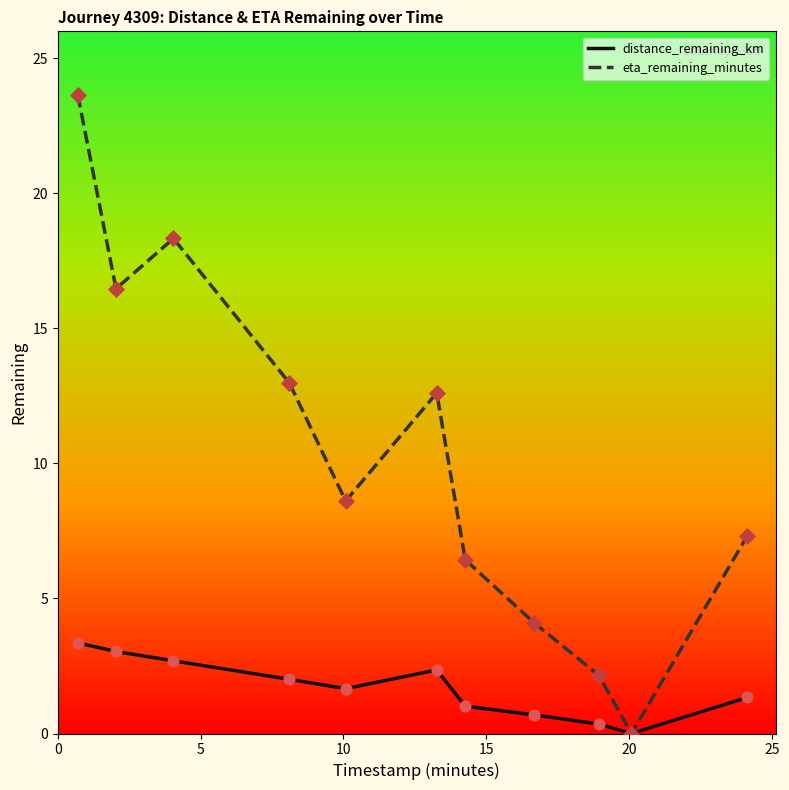

Which series has the widest spread of values?

eta_remaining_minutes